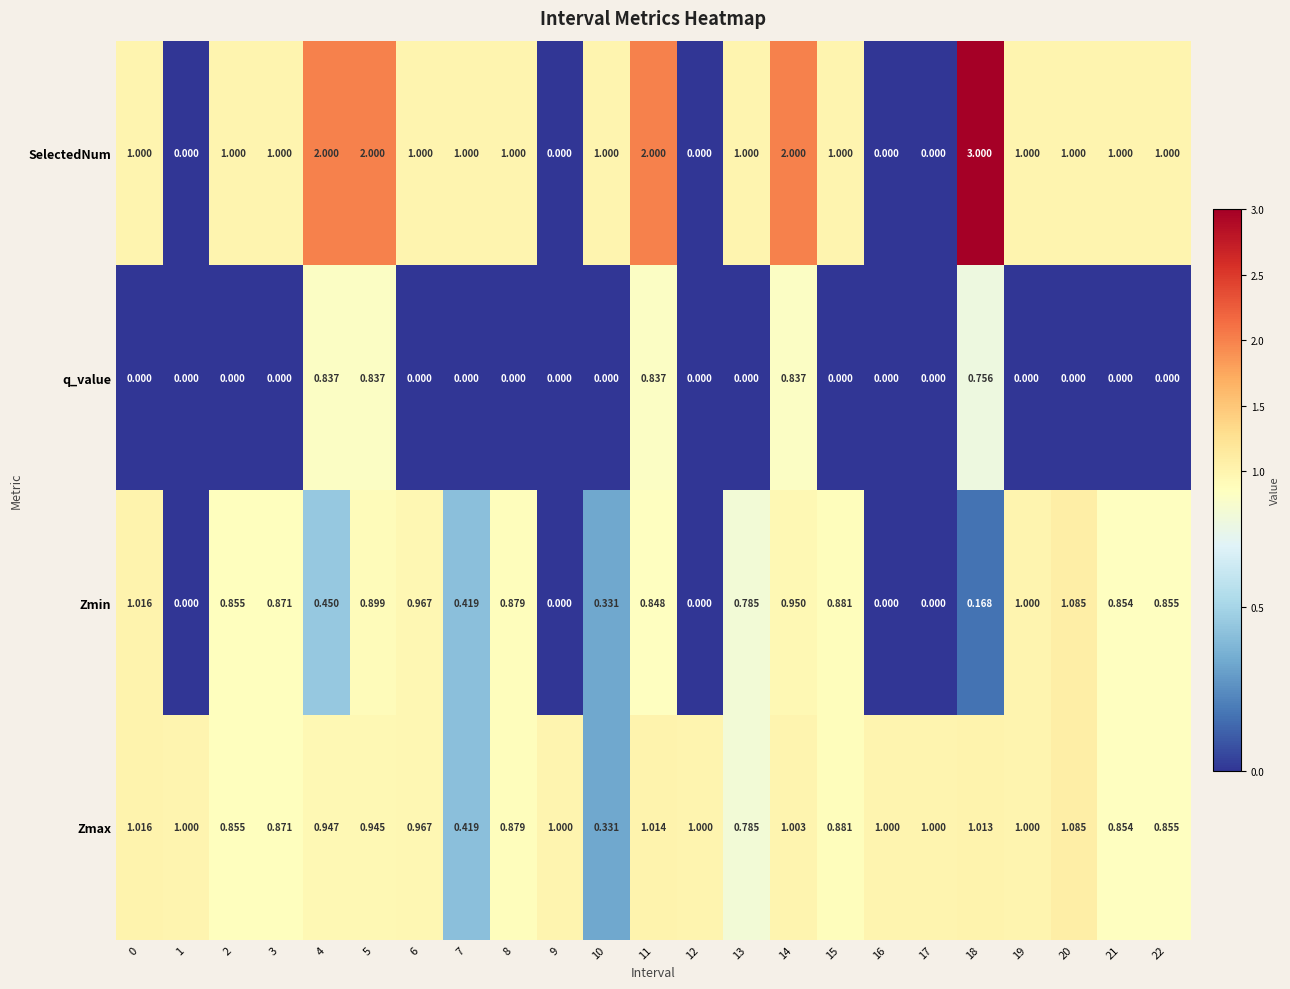

Is the value of Zmax at 11 greater than the value of Zmin at 11?

Yes